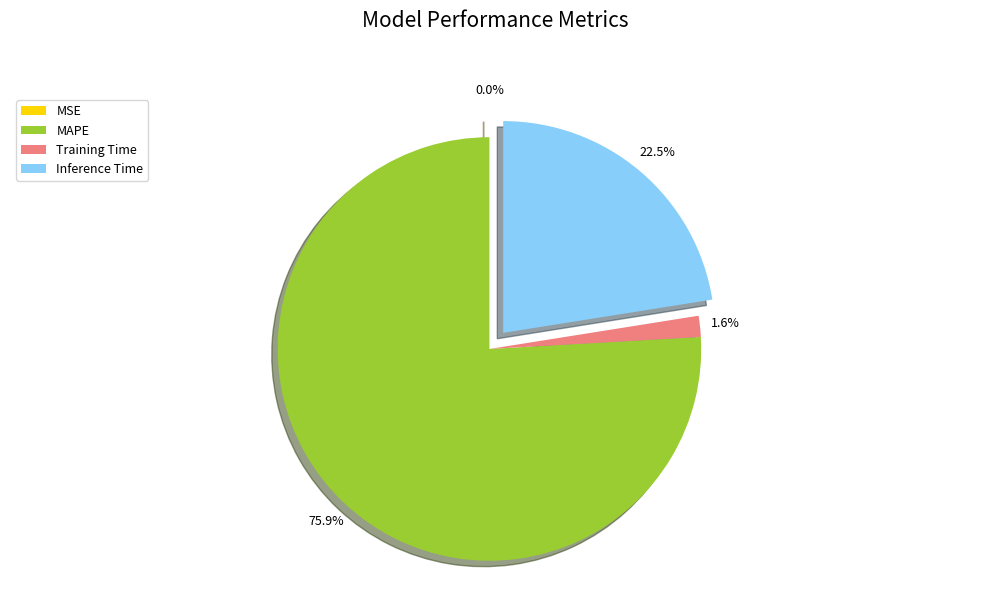

What is the change in value from MSE to MAPE?

+3.2